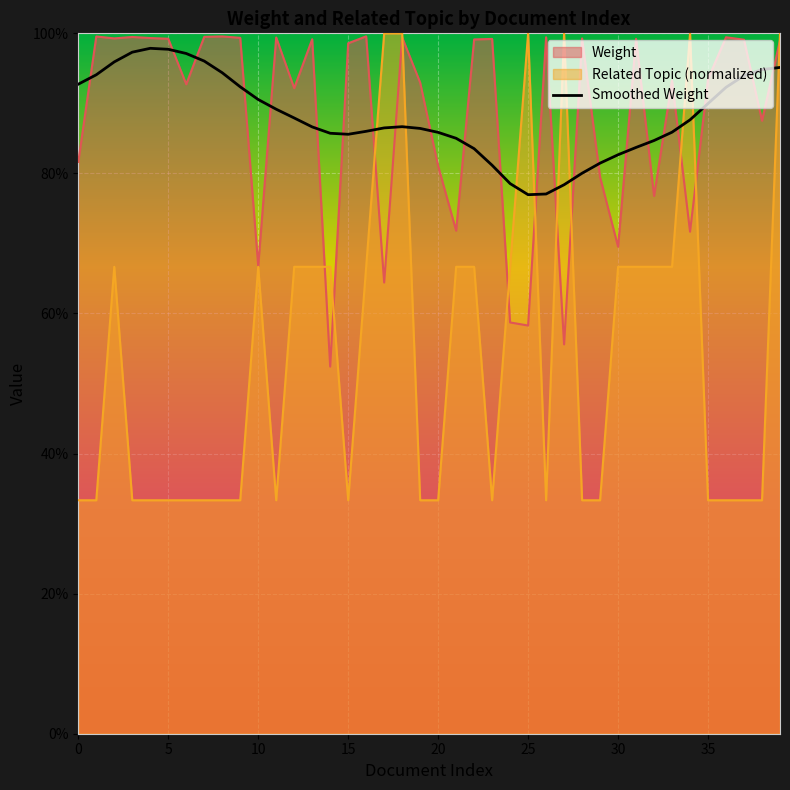

At which category does Related Topic reach its first local peak?

2